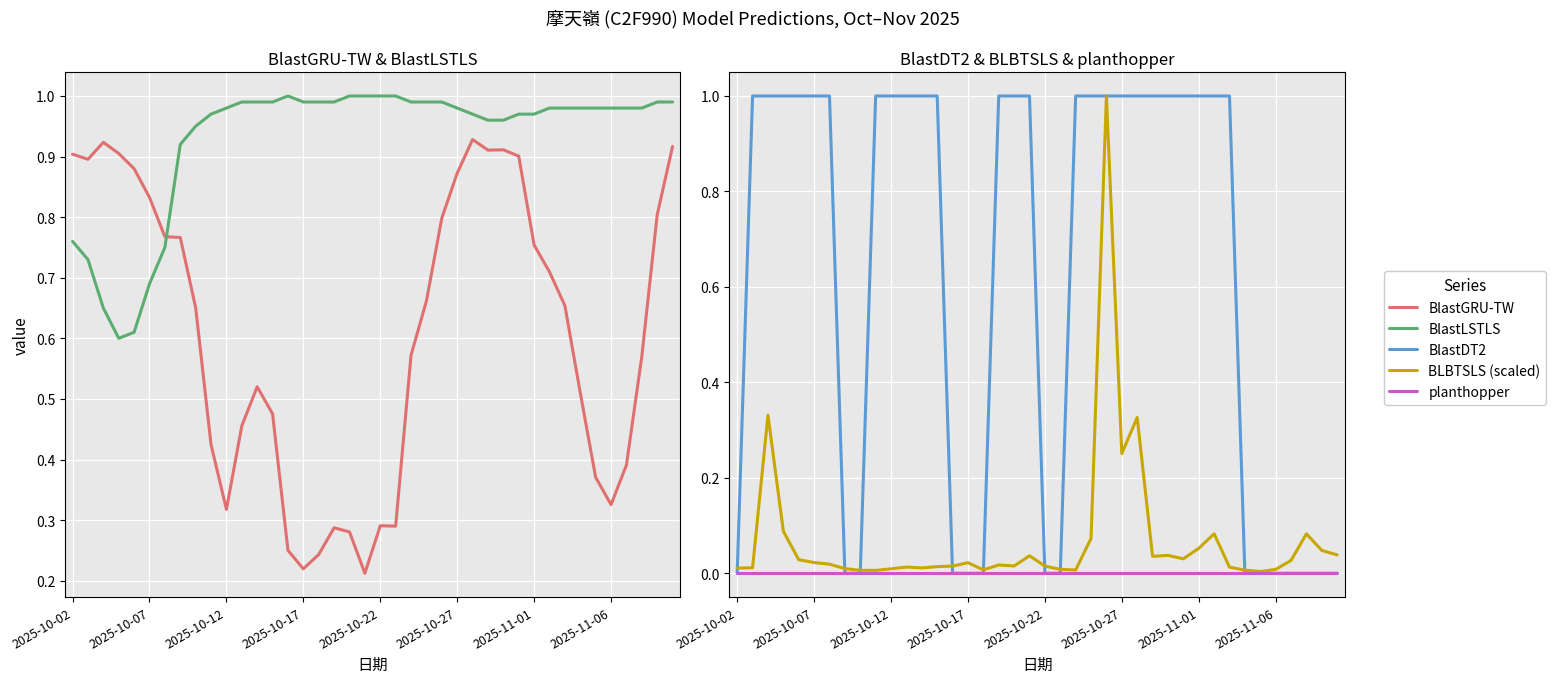

What is the sum of all BlastGRU-TW values?

24.4